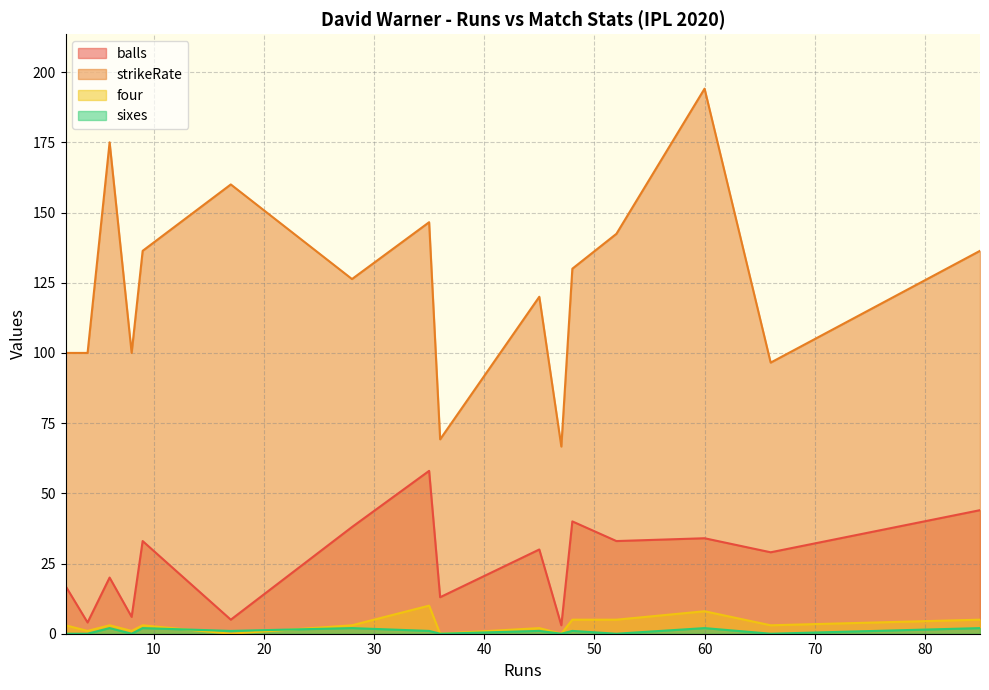

How many categories are shown in the chart?

16